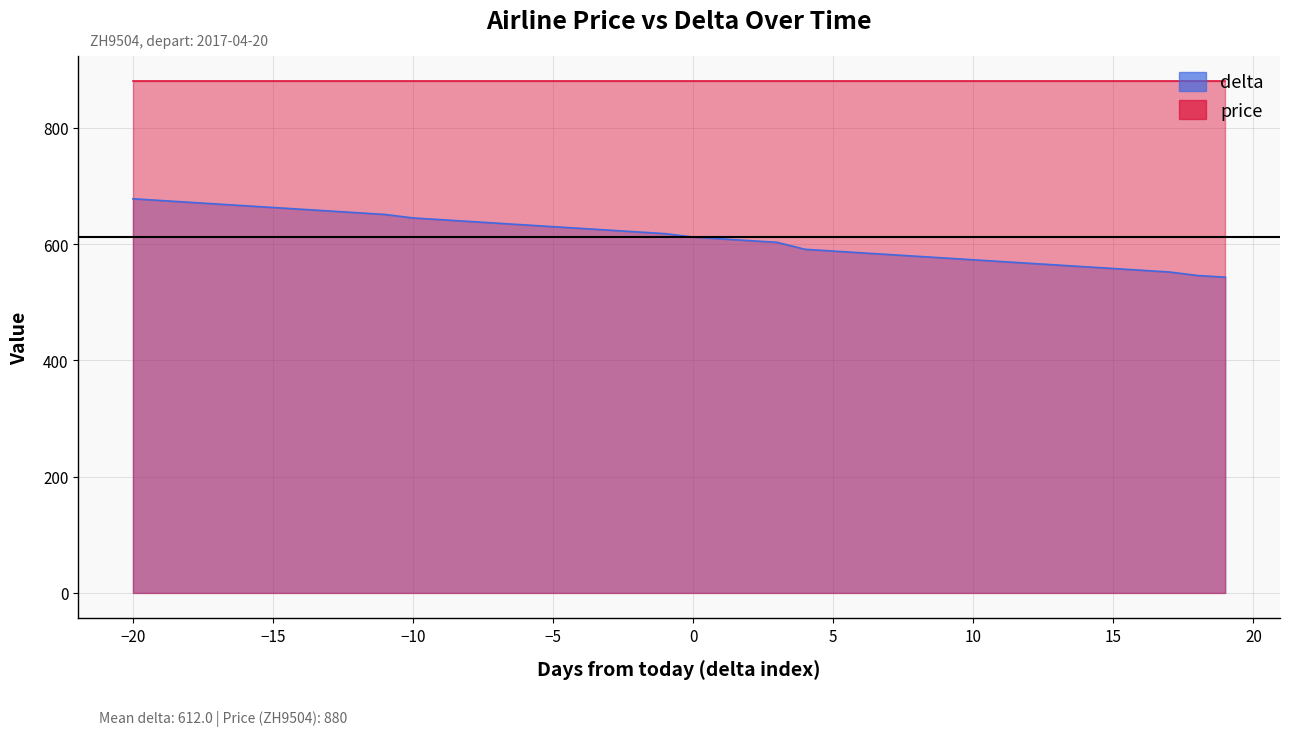

True or false: delta has more than 2 points higher than both neighbors.

False